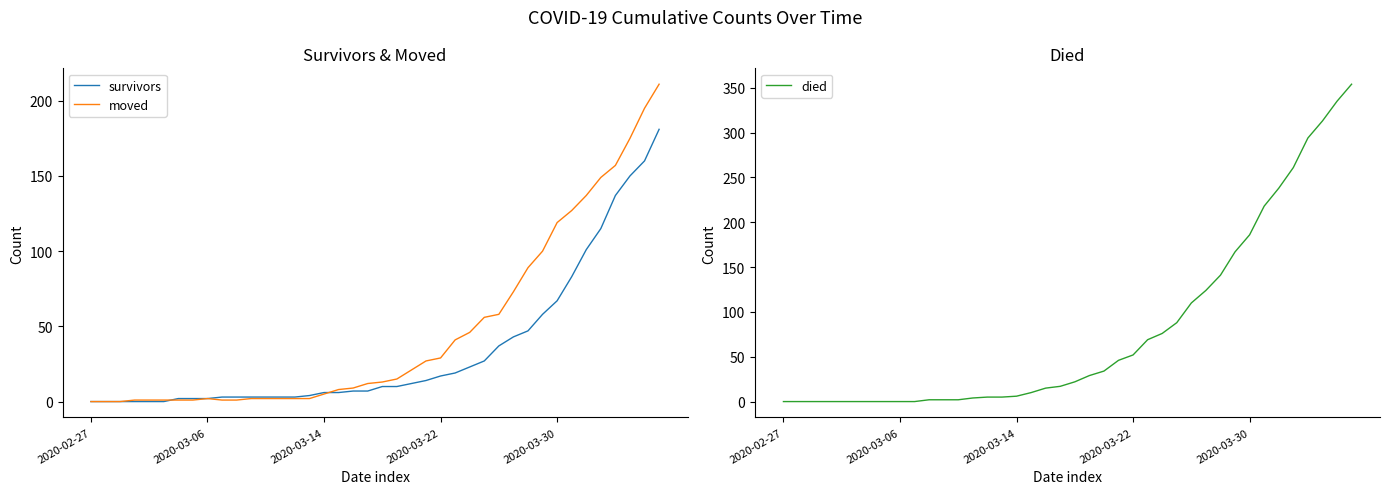

What is the highest value of the survivors series?

181